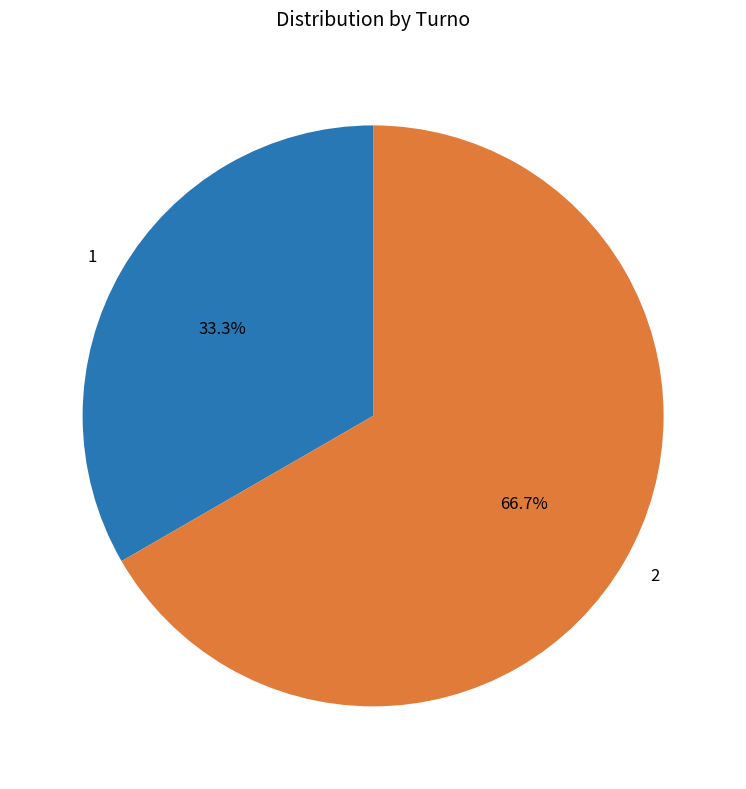

Rank the categories by value from lowest to highest.

1, 2